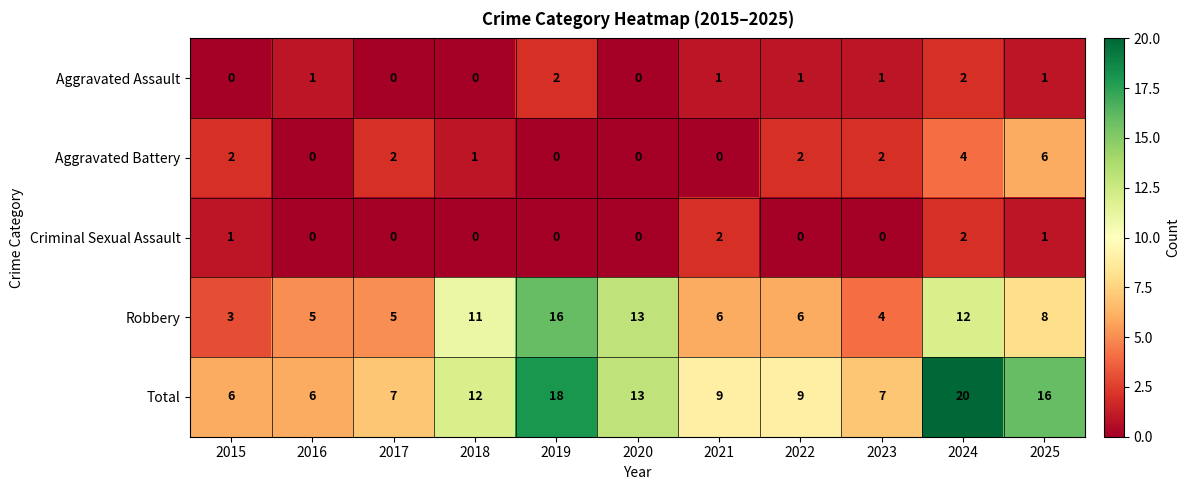

How many Criminal Sexual Assault values are between 0 and 1?

9